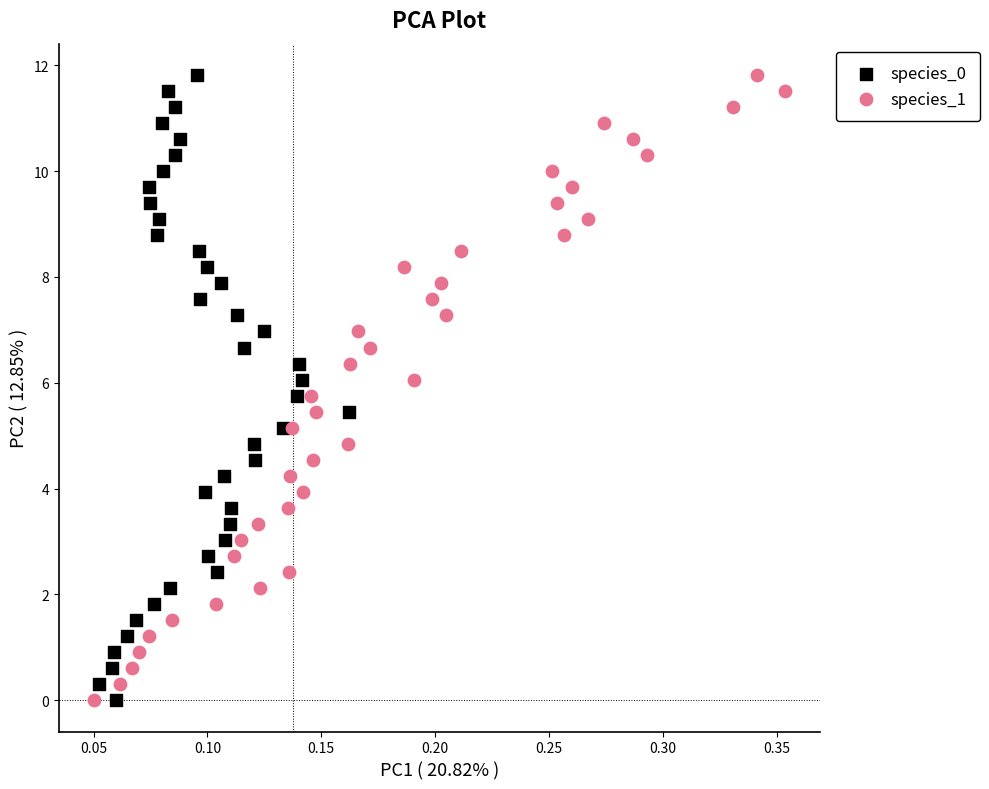

What are all the series names shown in the legend?

species_0, species_1